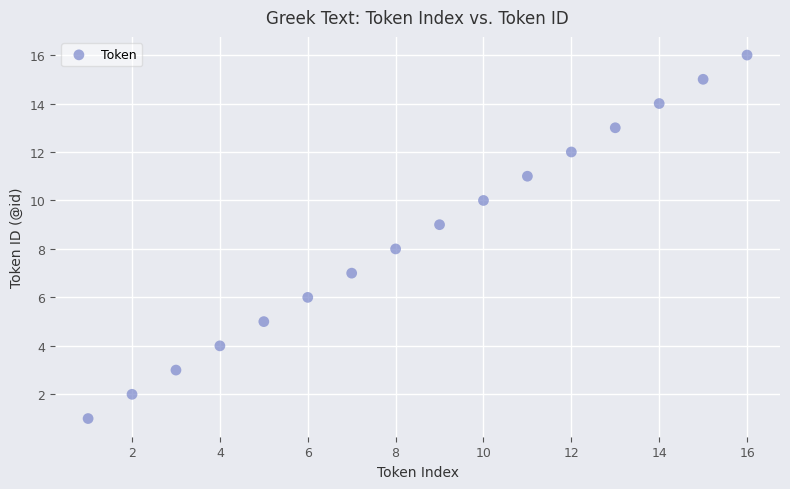

What is the range of Y values (max minus min)?

15